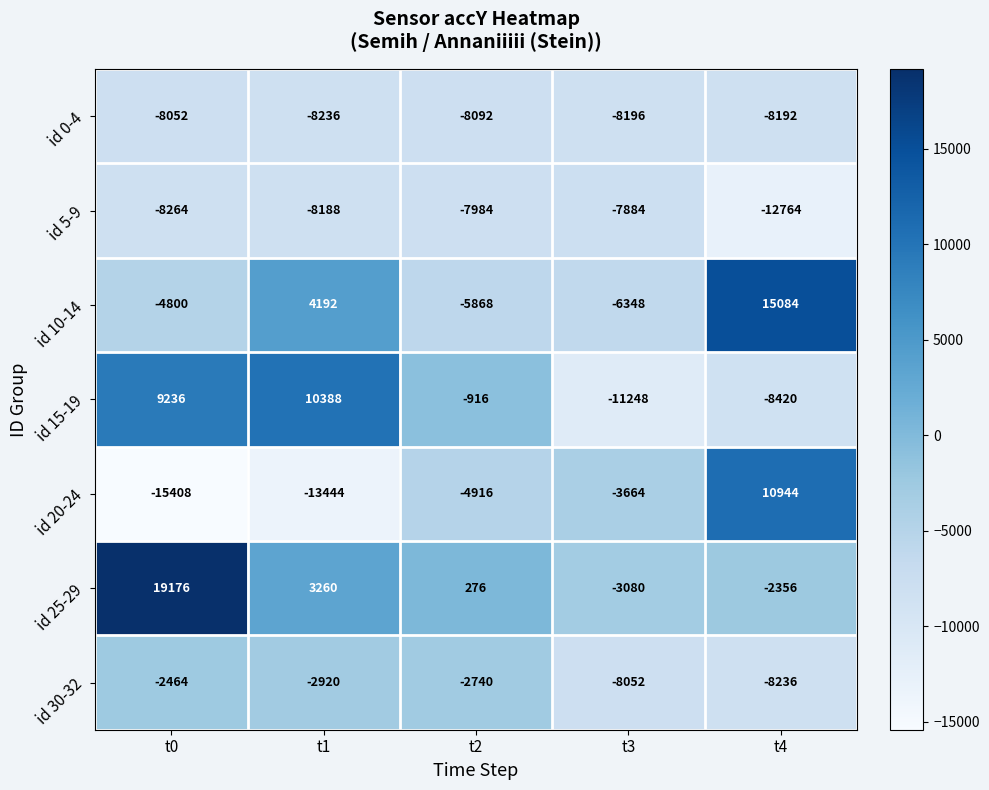

At t2, list the series in order from largest to smallest.

id 25-29, id 15-19, id 30-32, id 20-24, id 10-14, id 5-9, id 0-4